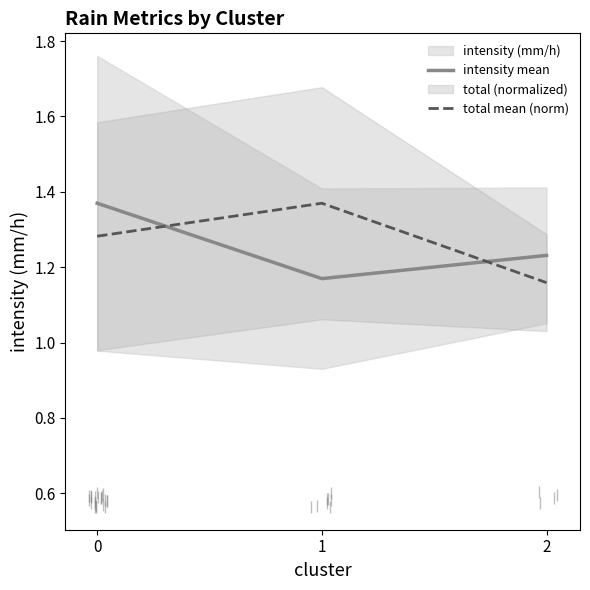

Count the intensity mean values in the range 1 to 2.

3